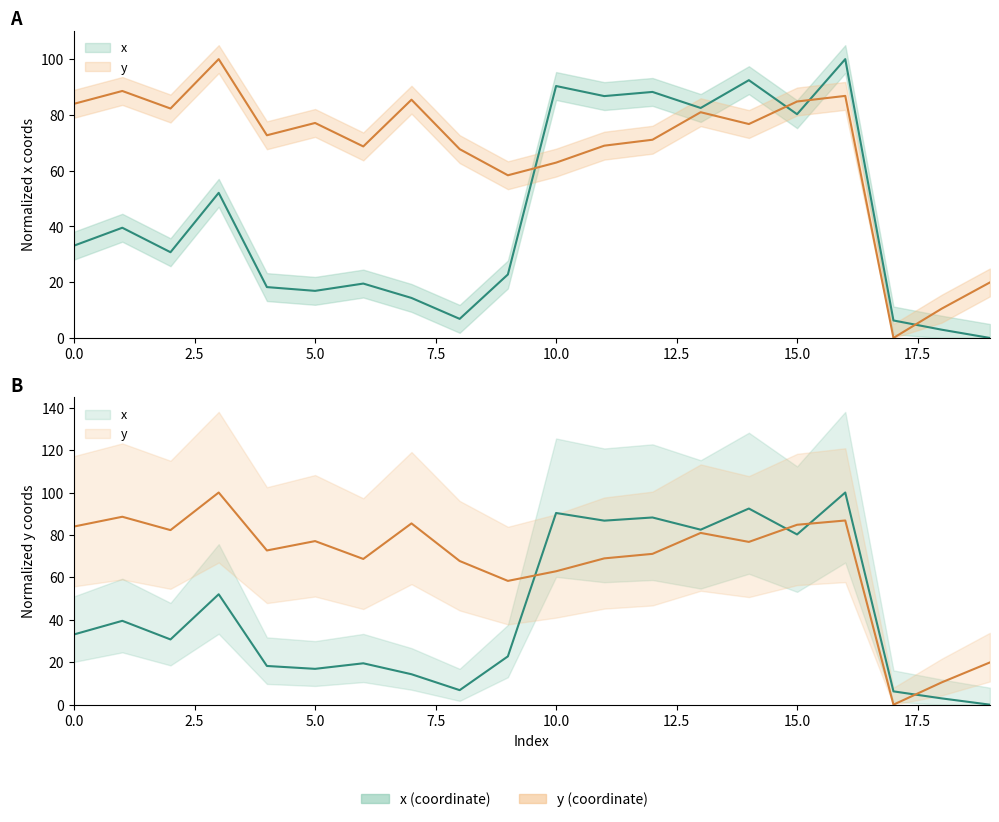

True or false: y has more than 2 points higher than both neighbors.

True